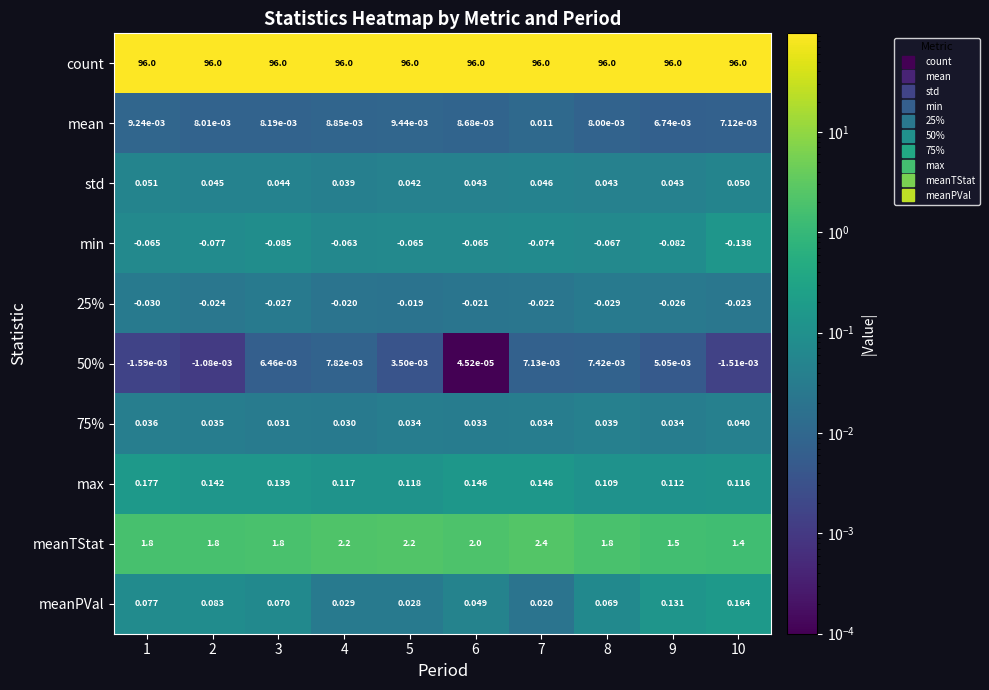

Which series has the largest range (max minus min)?

meanTStat